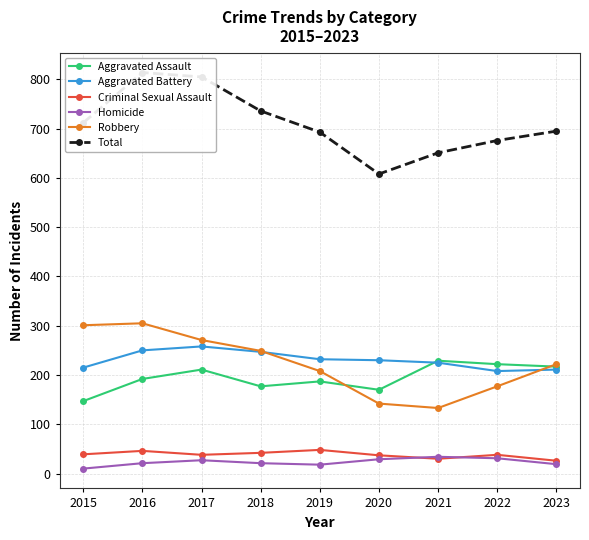

Which series has the largest total across all categories?

Total